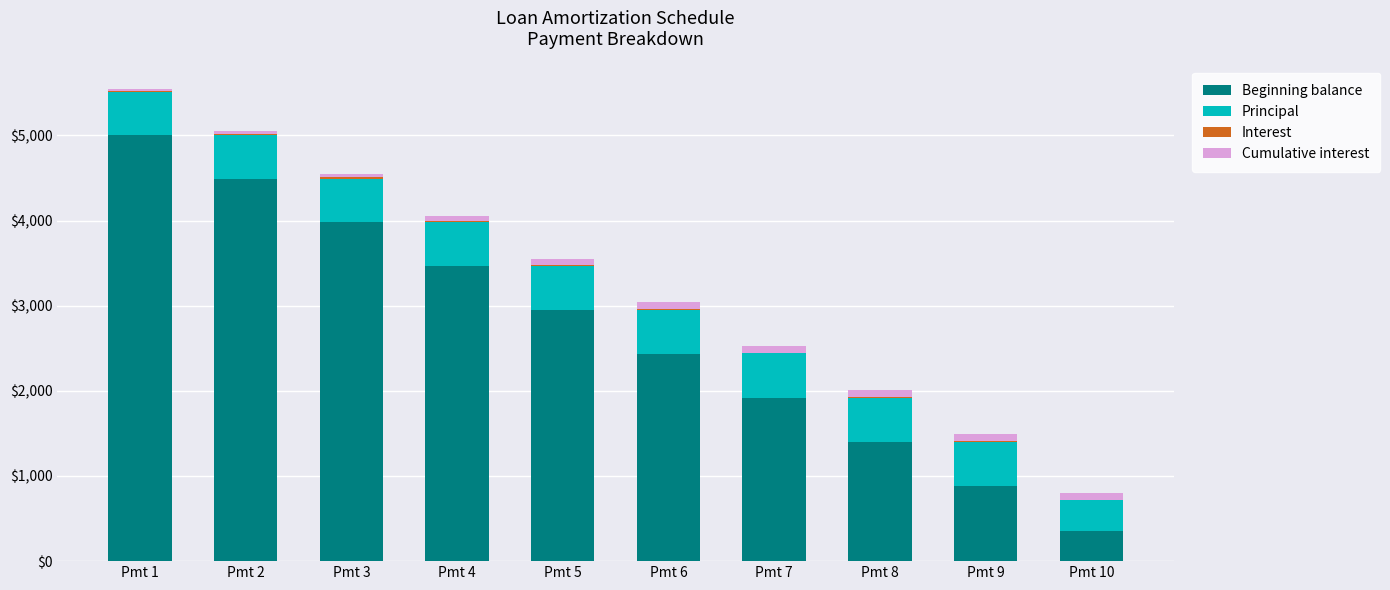

Which category has the highest value in the Beginning balance series?

Pmt 1